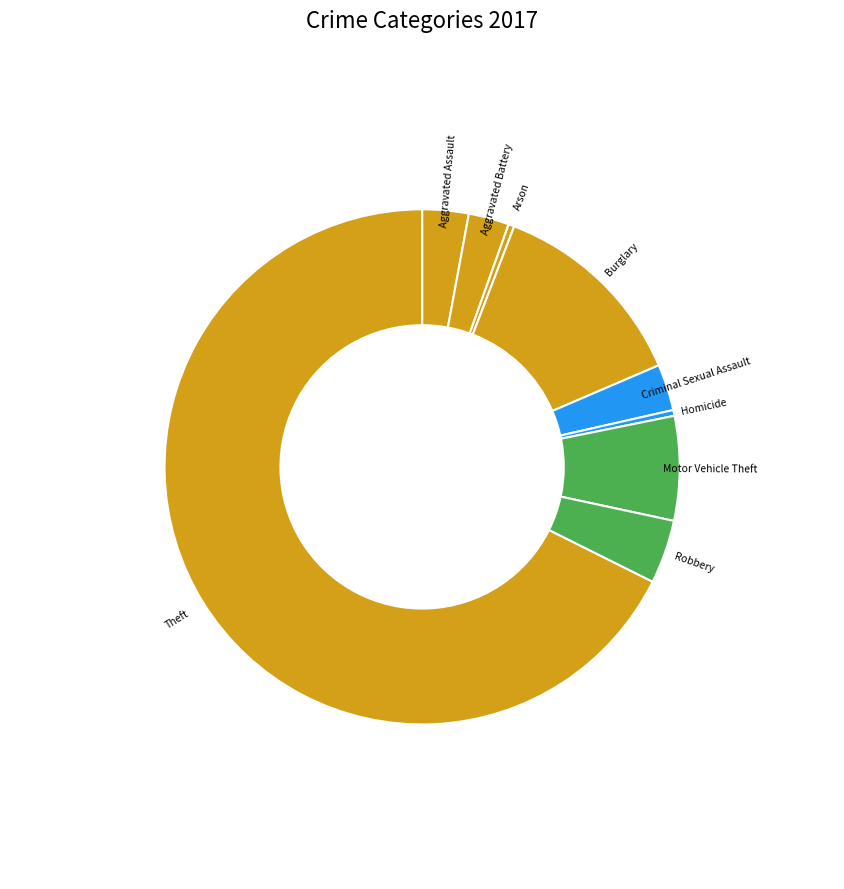

Approximately how many times larger is the value at Motor Vehicle Theft compared to Robbery?

1.6